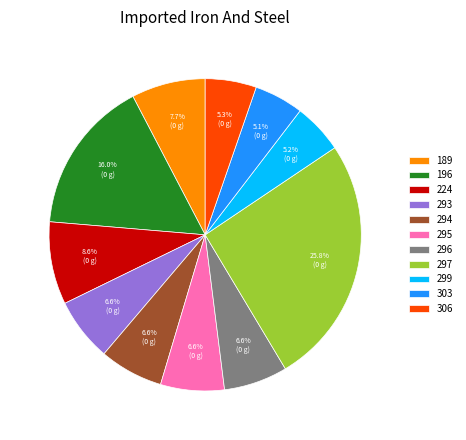

Which slice is the largest?

297